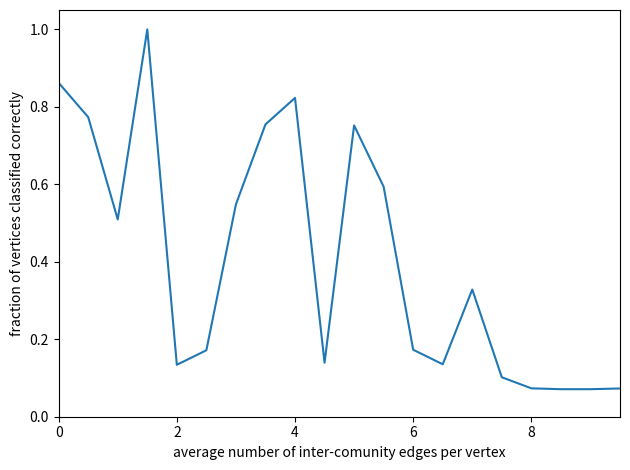

Is this an area chart (filled region under the line)?

No